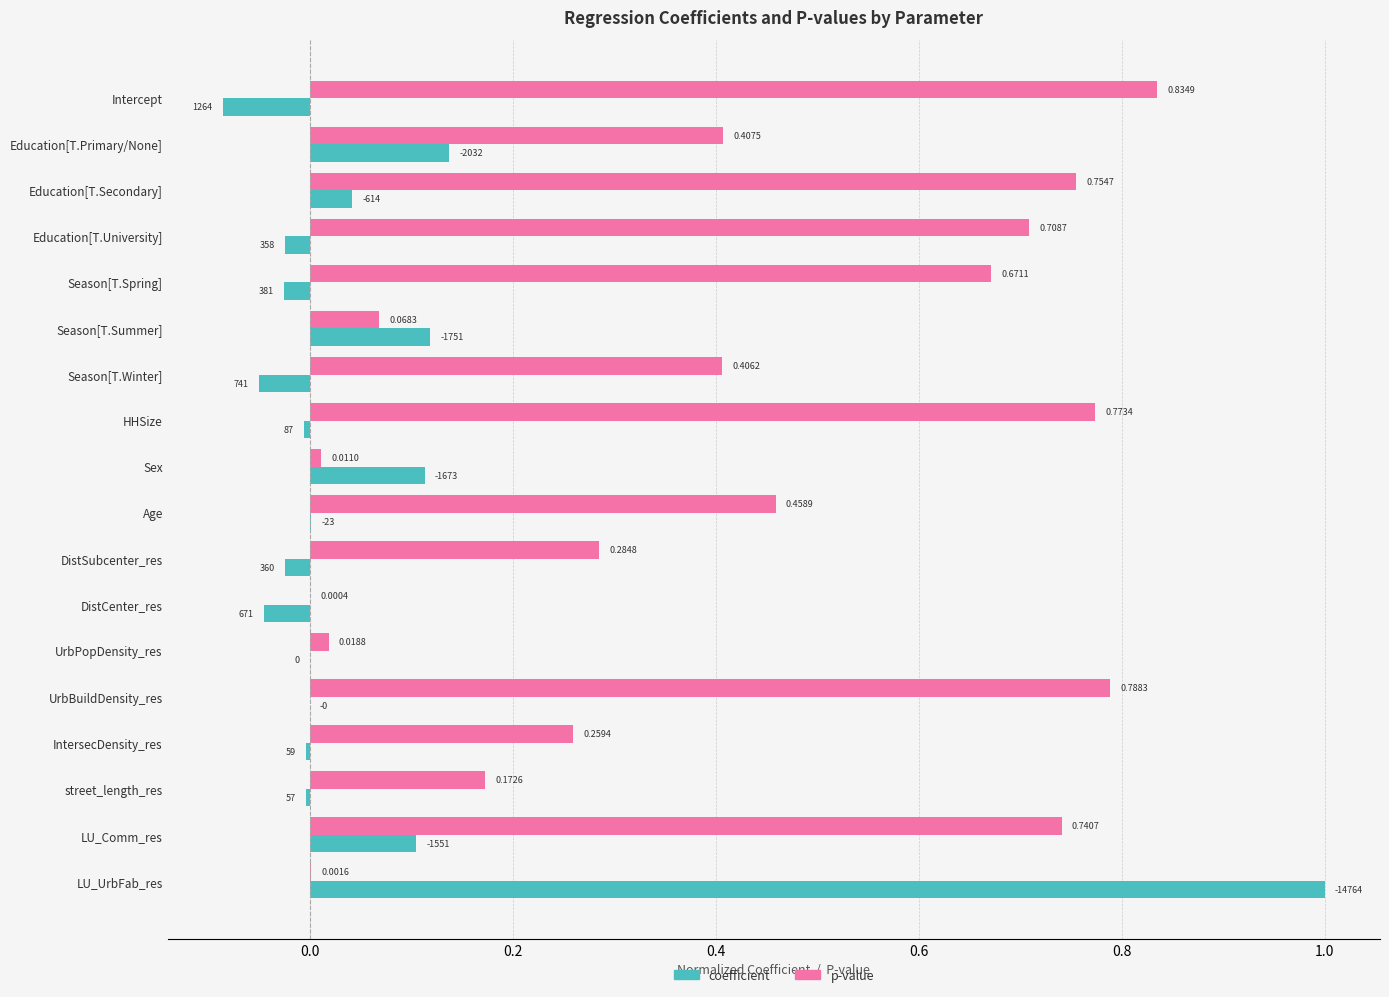

What are all the series names shown in the legend?

coefficient, p-value